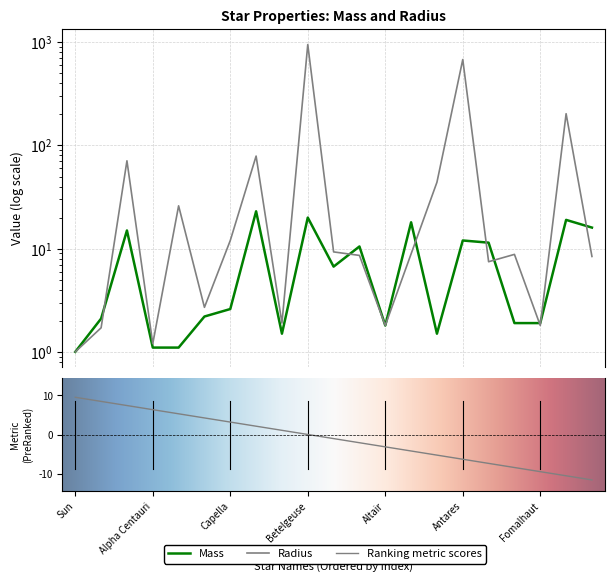

Reading left to right, extract all data points from this chart.

Mass: 1.0	2.1	15.0	1.1	1.1	2.2	2.6	23.0	1.5	20.0	6.7	10.5	1.8	18.0	1.5	12.0	11.4	1.9	1.9	19.0	16.0
Radius: 1.0	1.7	71.0	1.2	26.0	2.7	12.0	78.9	1.9	950.0	9.3	8.6	1.8	8.9	44.0	680.0	7.5	8.8	1.8	203.0	8.4